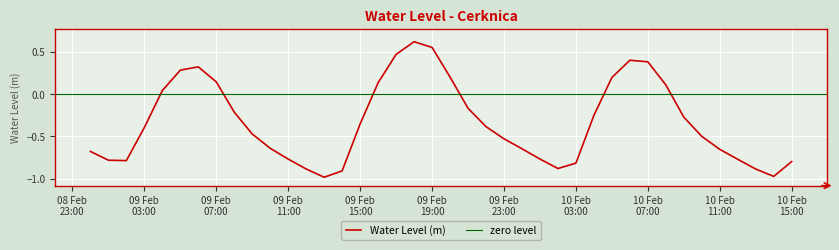

What is the sum of all values?

-13.3